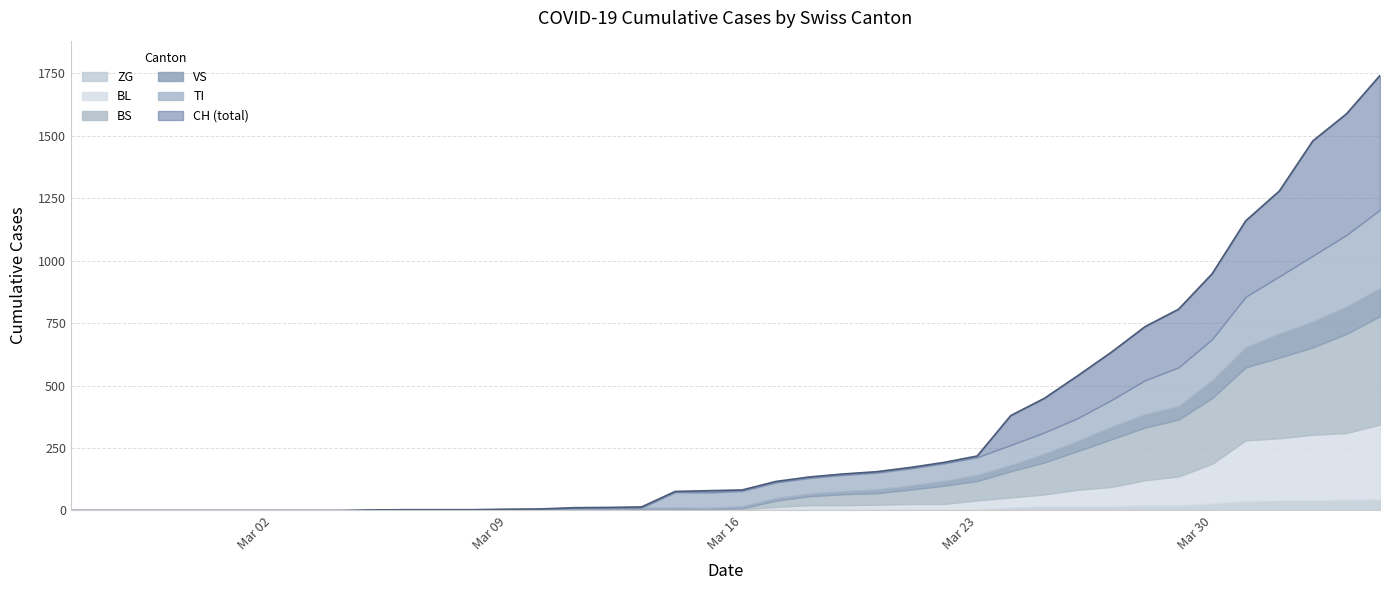

What is the label of the 11th point from the left?

2020-03-06